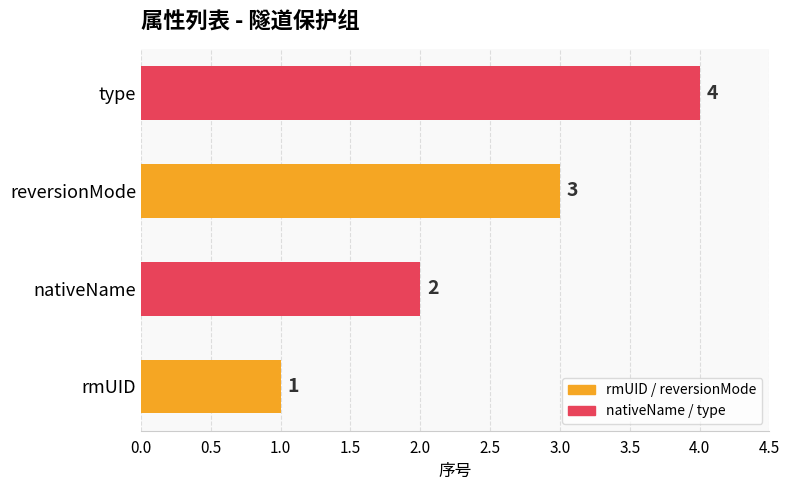

List the labels in order of value, smallest first.

rmUID, nativeName, reversionMode, type